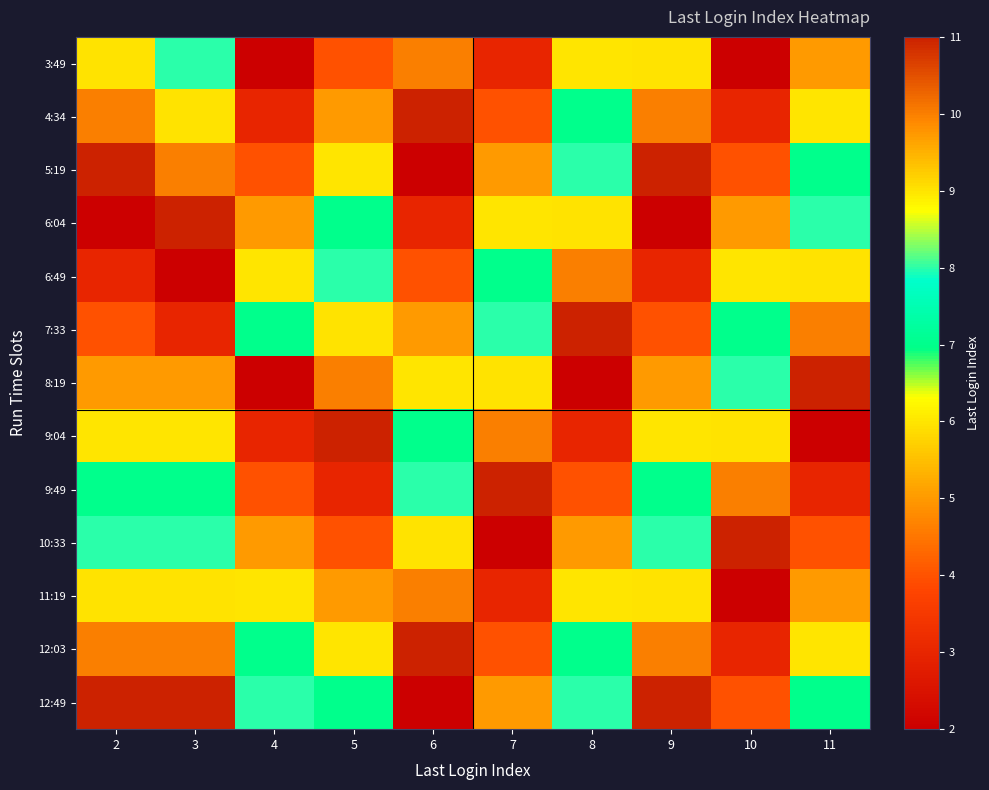

What is the greatest value displayed?

11